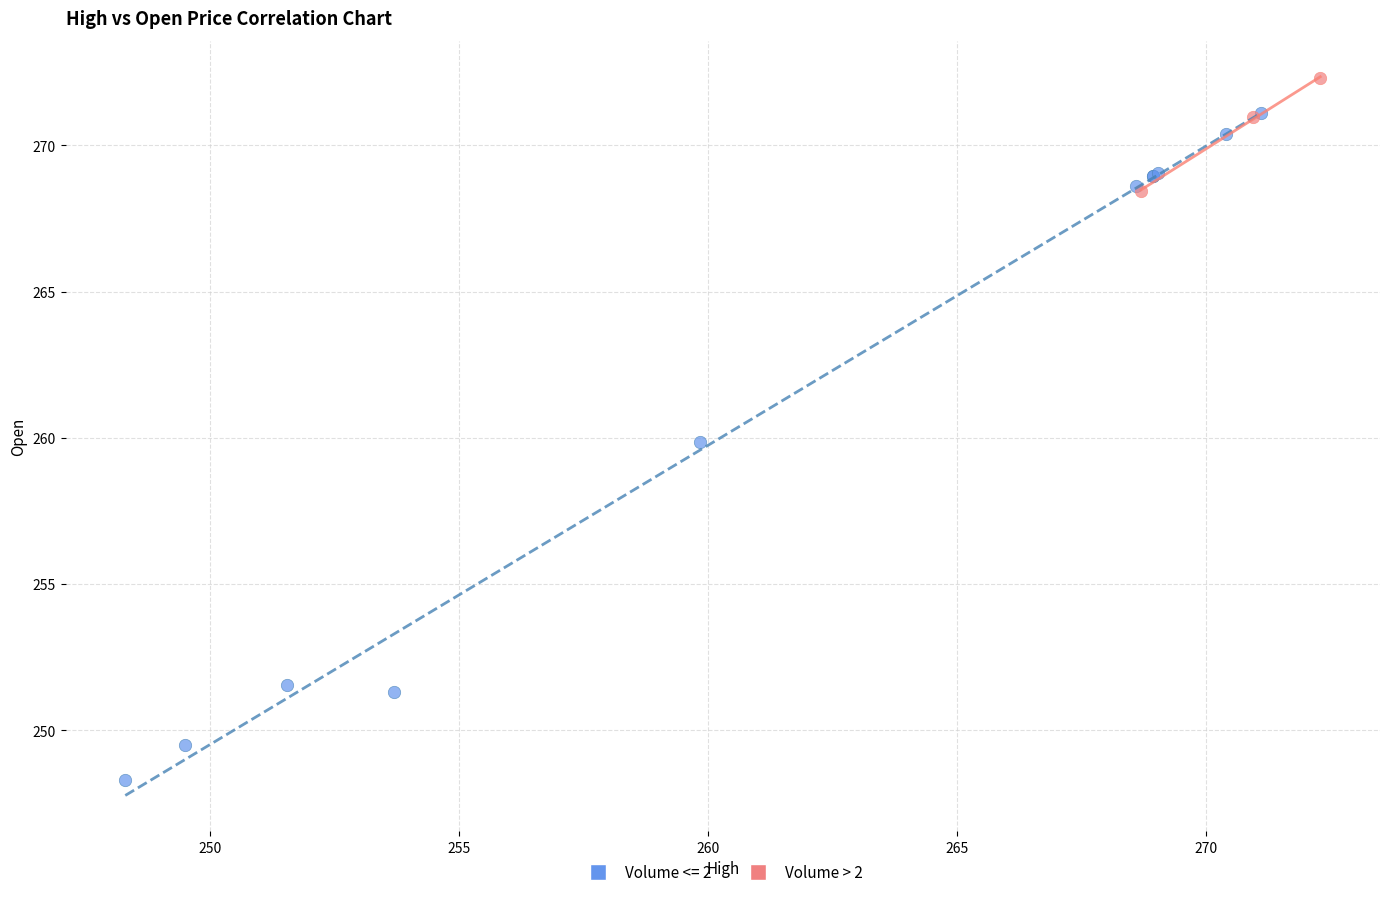

Which series has the widest spread of Y values?

Volume <= 2